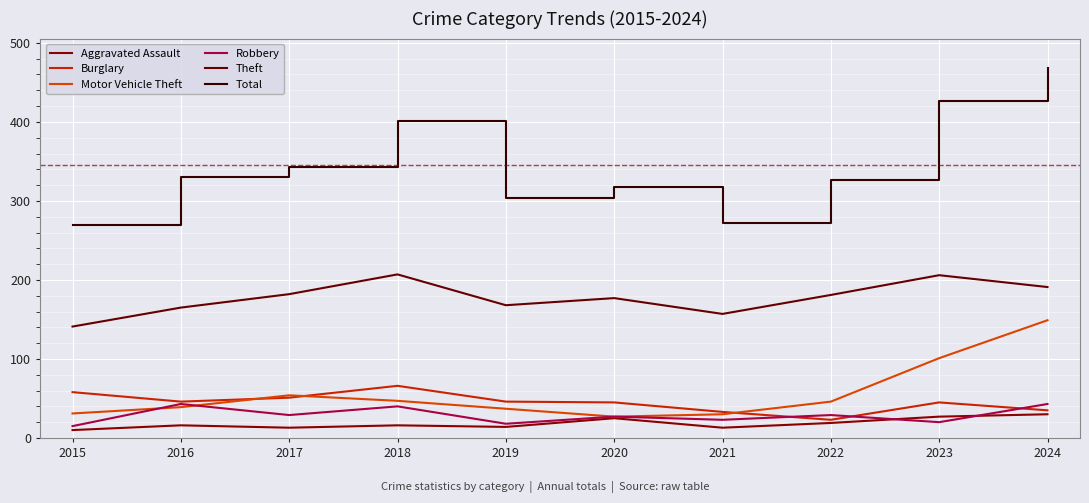

What are all the series names shown in the legend?

Aggravated Assault, Burglary, Motor Vehicle Theft, Robbery, Theft, Total